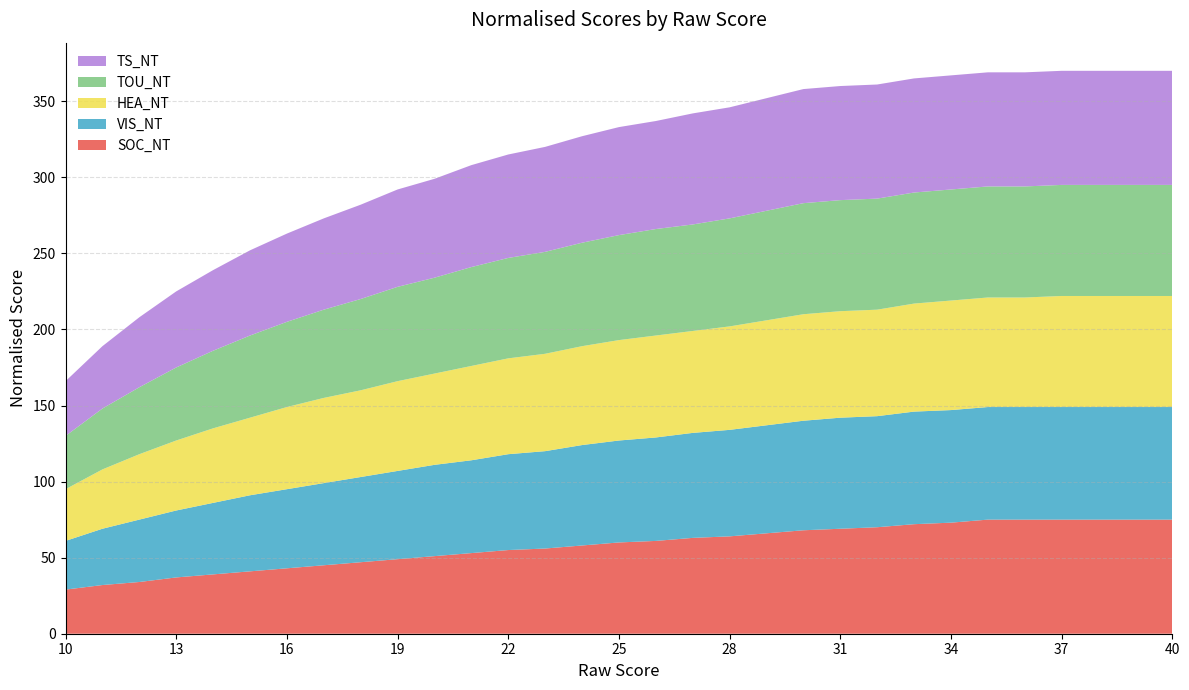

Reading left to right, what are all the values shown in this chart?

SOC_NT: 10=29	11=32	12=34	13=37	14=39	15=41	16=43	17=45	18=47	19=49	20=51	21=53	22=55	23=56	24=58	25=60	26=61	27=63	28=64	29=66	30=68	31=69	32=70	33=72	34=73	35=75	36=75	37=75	38=75	39=75	40=75
VIS_NT: 10=32	11=37	12=41	13=44	14=47	15=50	16=52	17=54	18=56	19=58	20=60	21=61	22=63	23=64	24=66	25=67	26=68	27=69	28=70	29=71	30=72	31=73	32=73	33=74	34=74	35=74	36=74	37=74	38=74	39=74	40=74
HEA_NT: 10=34	11=39	12=43	13=46	14=49	15=51	16=54	17=56	18=57	19=59	20=60	21=62	22=63	23=64	24=65	25=66	26=67	27=67	28=68	29=69	30=70	31=70	32=70	33=71	34=72	35=72	36=72	37=73	38=73	39=73	40=73
TOU_NT: 10=35	11=40	12=44	13=48	14=51	15=54	16=56	17=58	18=60	19=62	20=63	21=65	22=66	23=67	24=68	25=69	26=70	27=70	28=71	29=72	30=73	31=73	32=73	33=73	34=73	35=73	36=73	37=73	38=73	39=73	40=73
TS_NT: 10=36	11=41	12=46	13=50	14=53	15=56	16=58	17=60	18=62	19=64	20=65	21=67	22=68	23=69	24=70	25=71	26=71	27=73	28=73	29=74	30=75	31=75	32=75	33=75	34=75	35=75	36=75	37=75	38=75	39=75	40=75